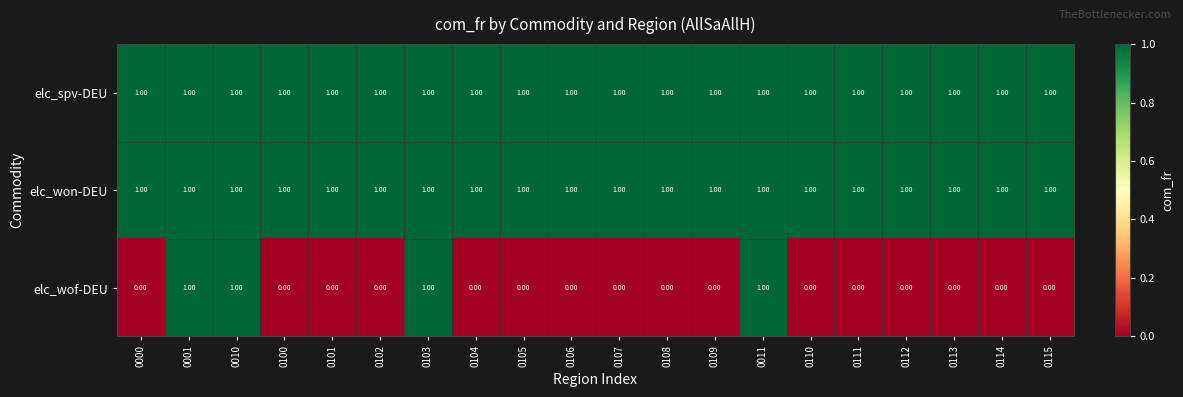

Is the value of elc_wof-DEU at 0114 greater than the value of elc_spv-DEU at 0101?

No